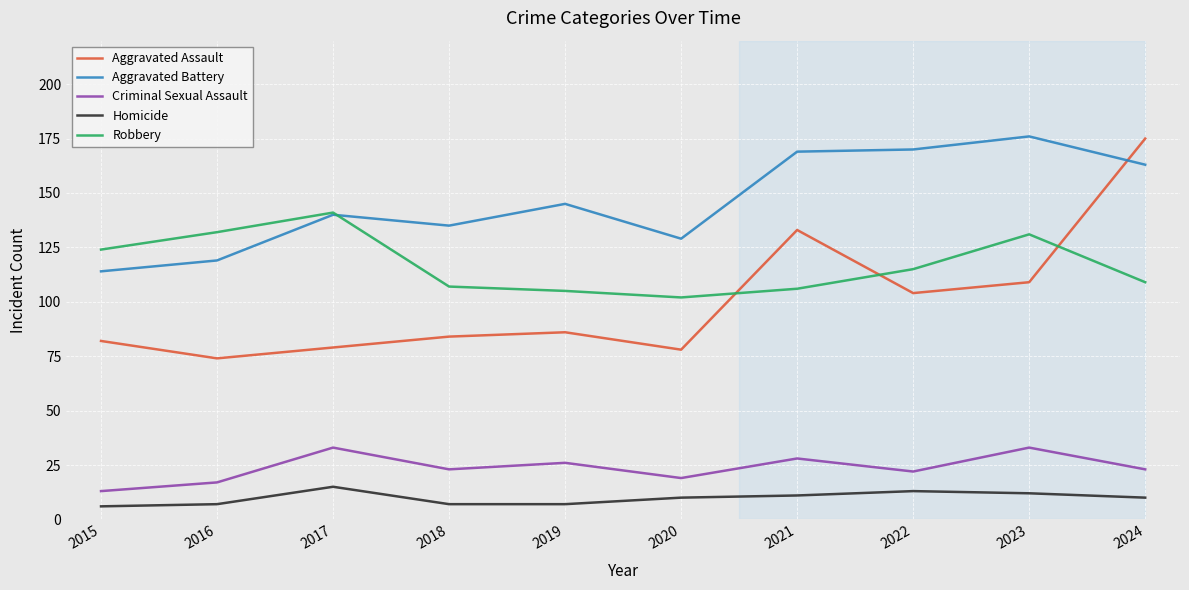

What is the sum of the Aggravated Battery values at 2016 and 2024?

282